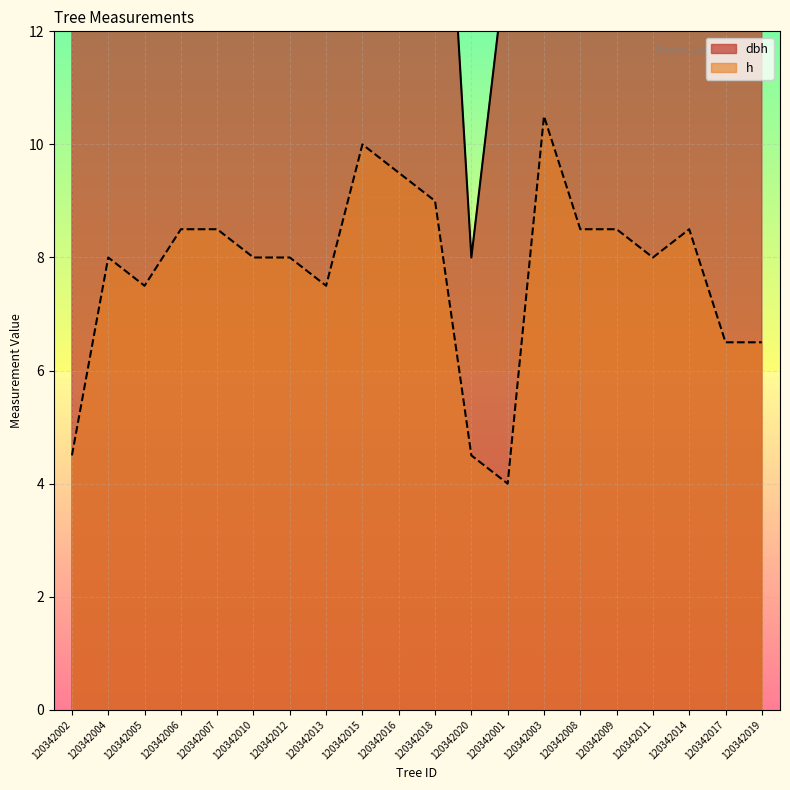

Which series has the widest spread of values?

dbh